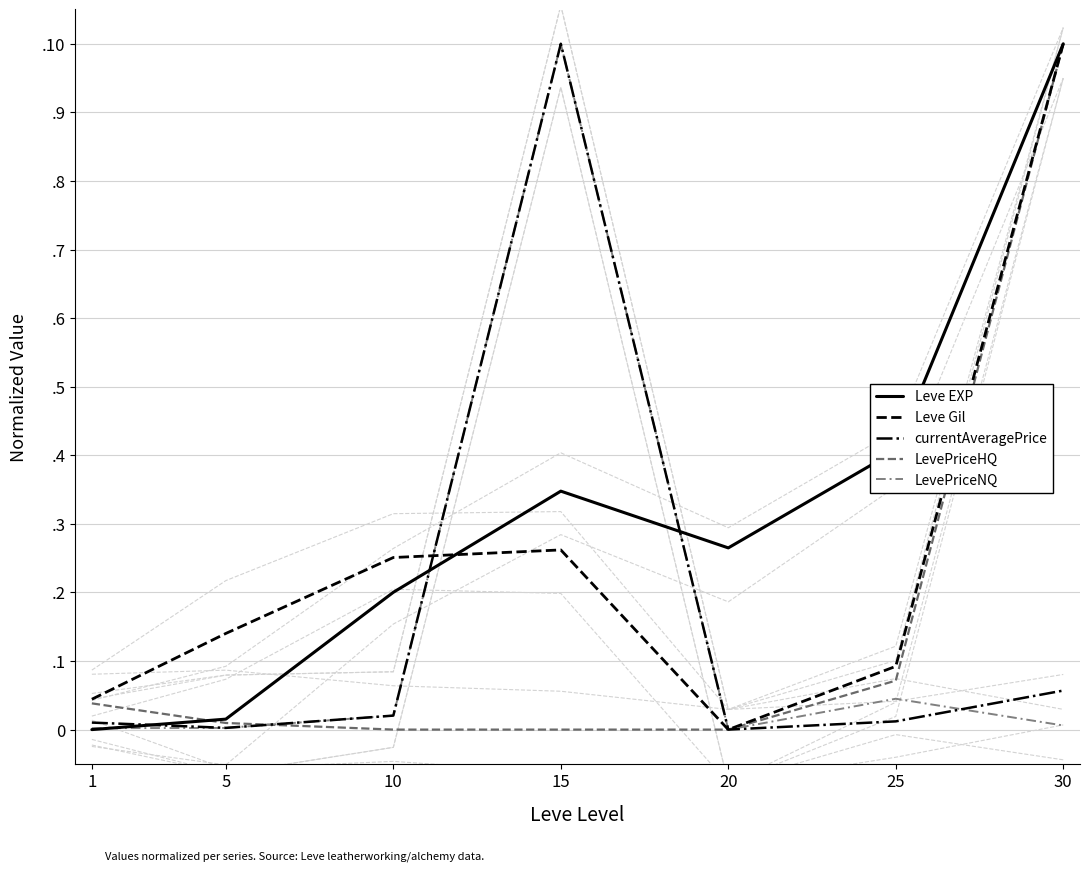

How many times do LevePriceHQ and Leve EXP cross each other?

1